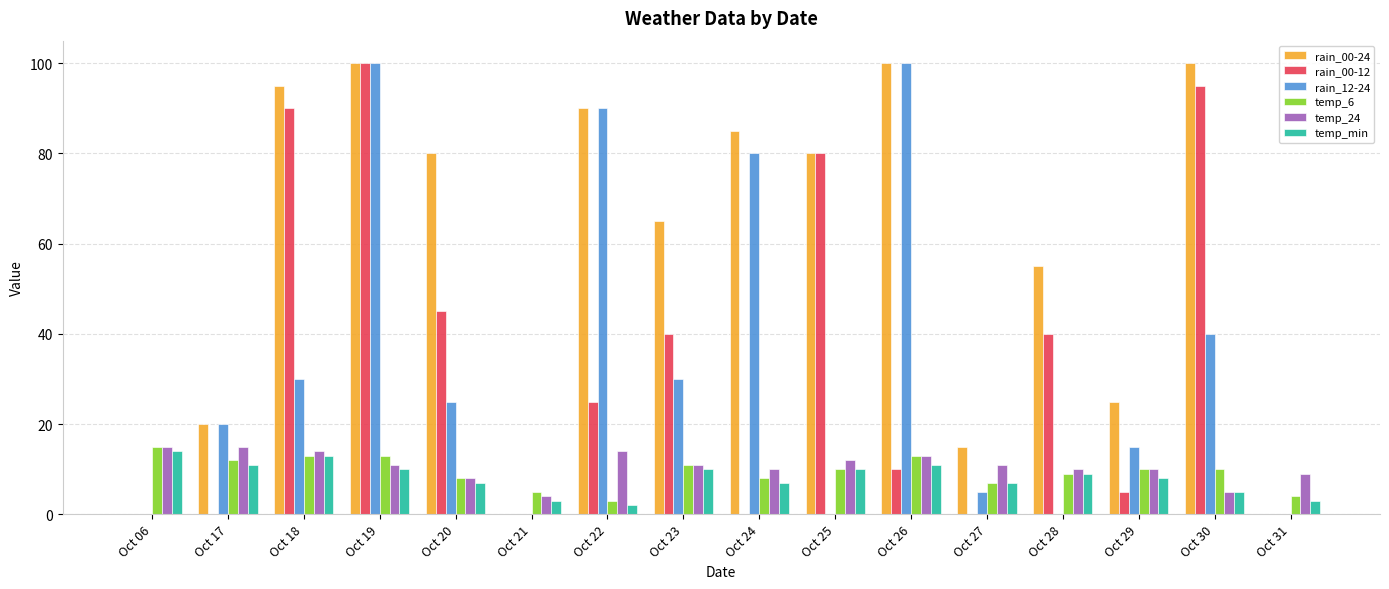

Which series changed the most between Oct 17 and Oct 27?

rain_12-24